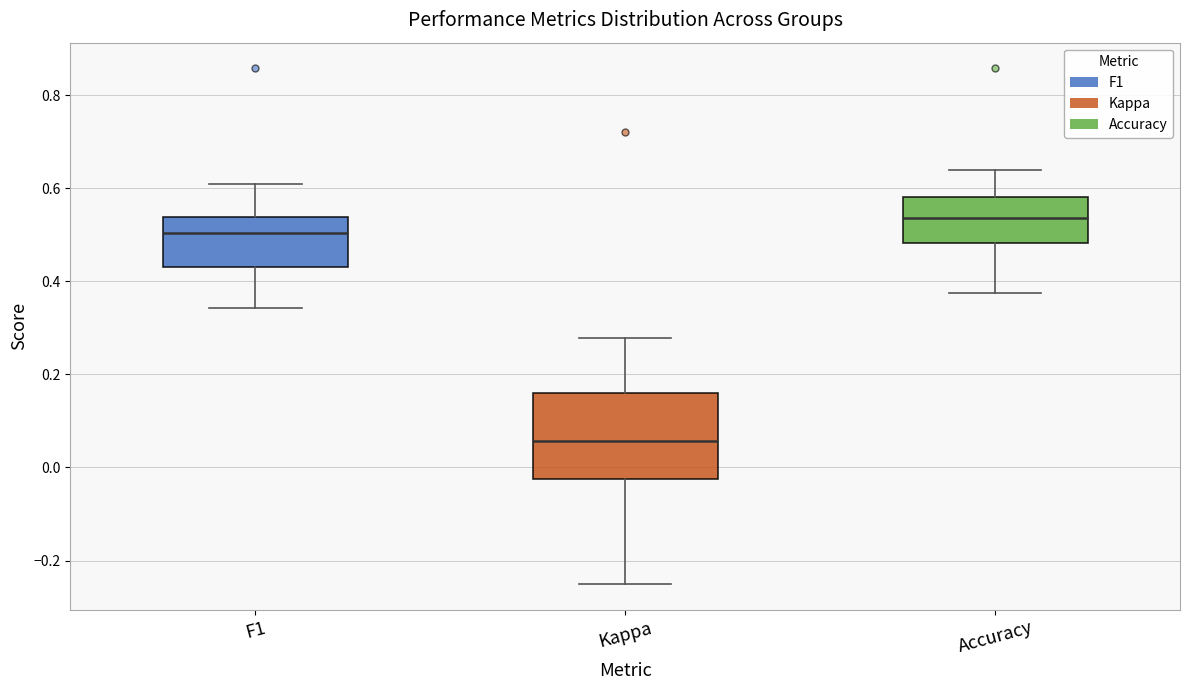

Reading left to right, read every box against the y-axis: the position of its median line, the range the box covers, and the ends of its whiskers. The values are not printed on the chart, so give them approximately, as read against the axis.

F1: median 0.50, box 0.44 to 0.54, whiskers 0.34 to 0.60
Kappa: median 0.06, box -0.02 to 0.16, whiskers -0.24 to 0.28
Accuracy: median 0.54, box 0.48 to 0.58, whiskers 0.38 to 0.64